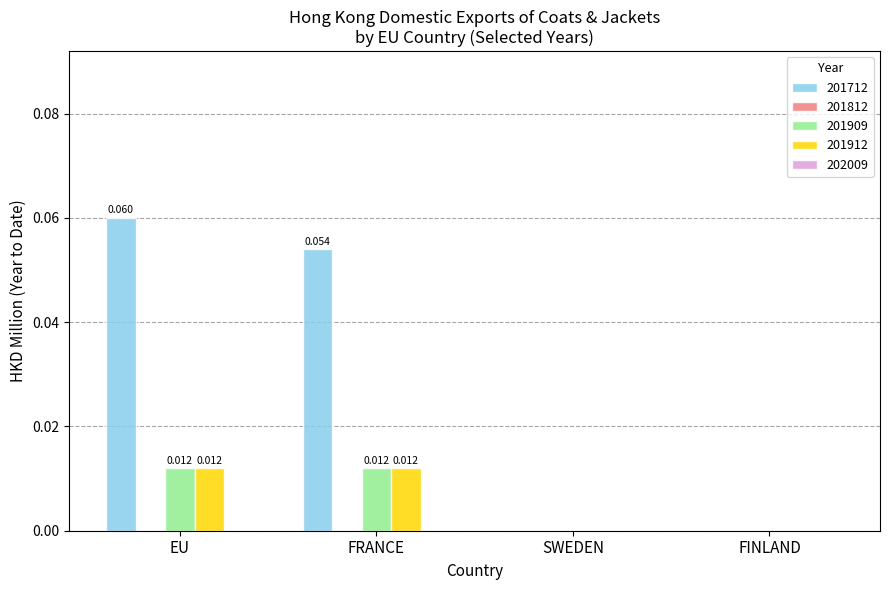

Which category has the highest value across all series?

EU